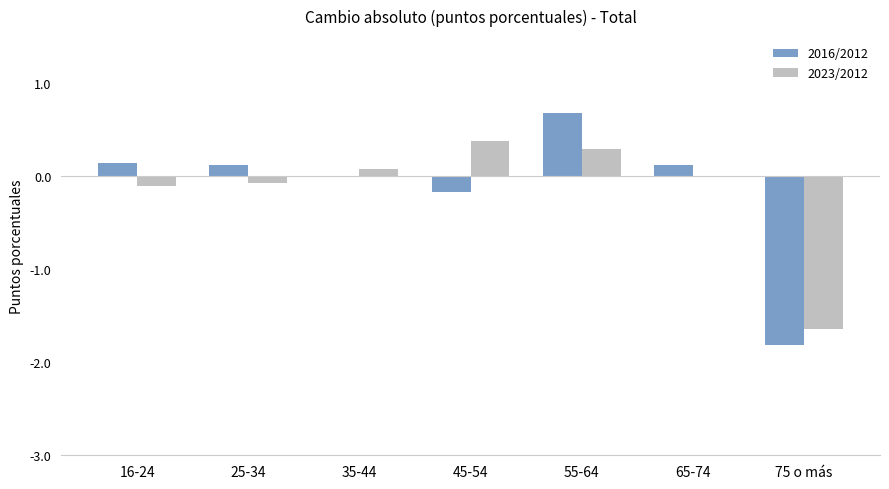

At which category is the sum across all series the highest?

55-64